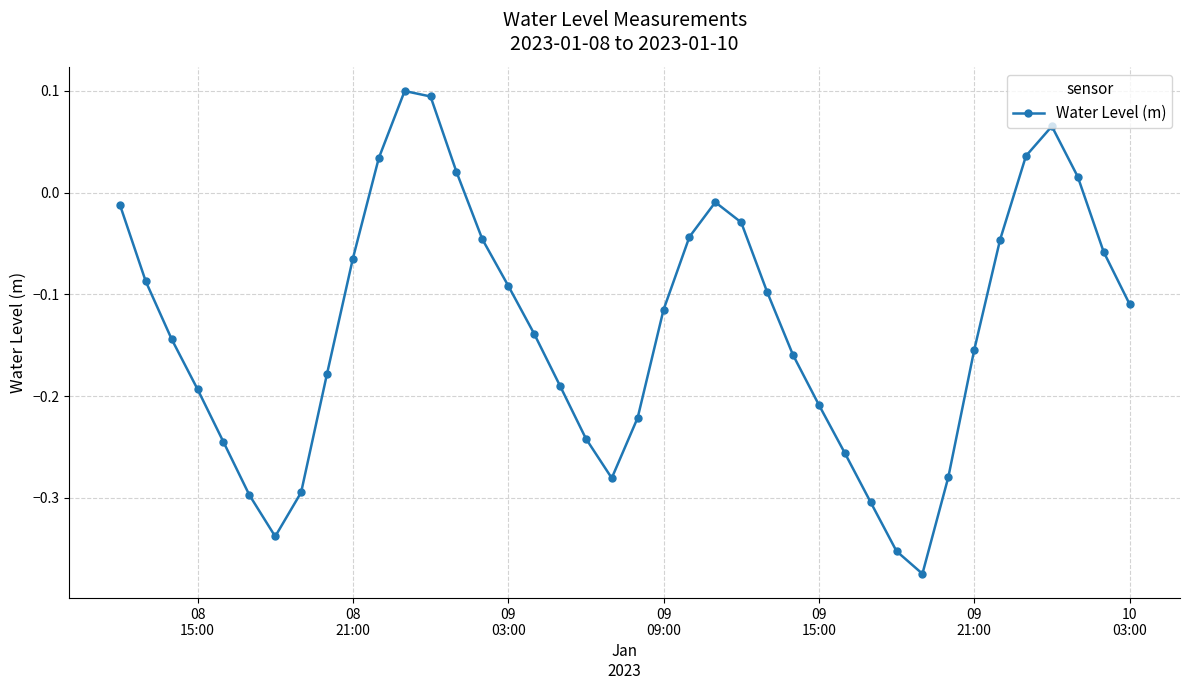

What is the difference between the second highest and minimum values?

0.5